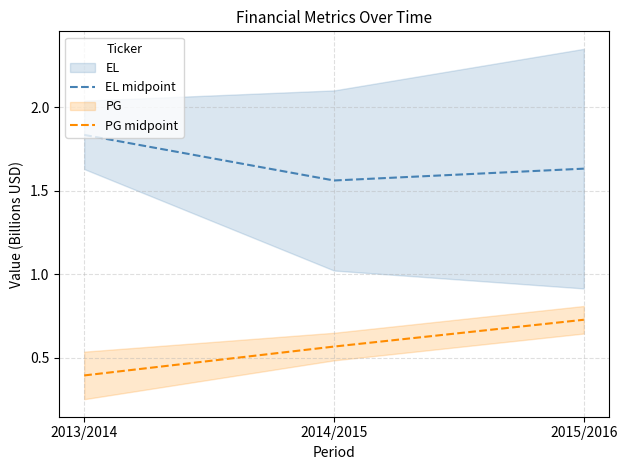

What is the average value of the EL midpoint series?

1.7